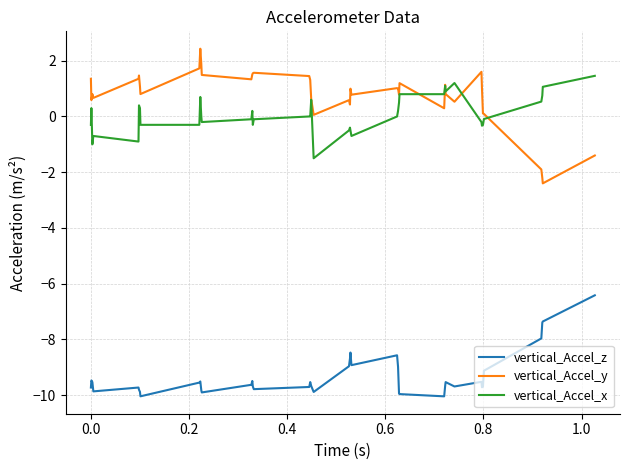

True or false: vertical_Accel_y and vertical_Accel_z intersect in this chart.

False